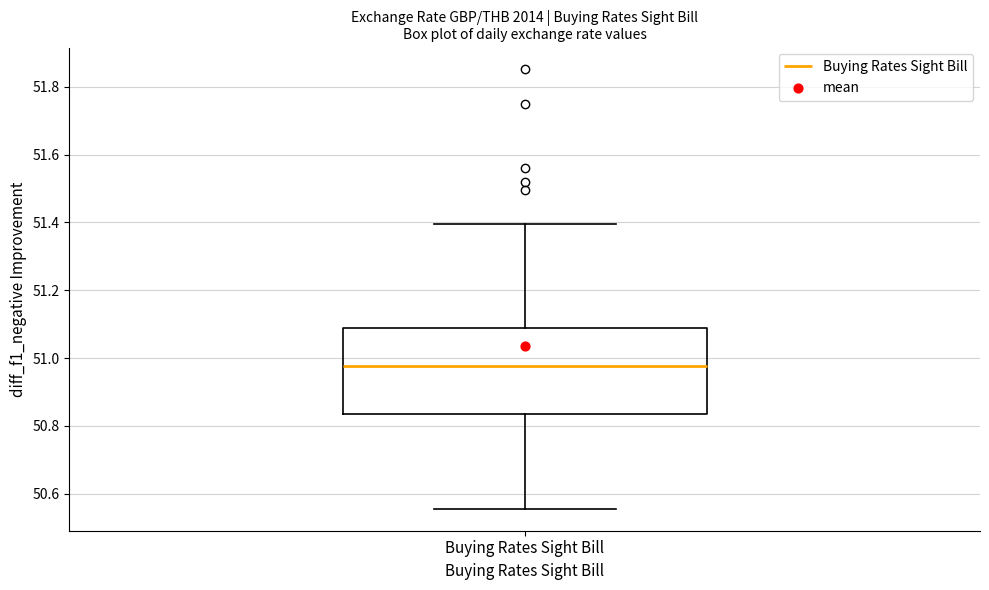

Where is the upper edge of the box for Buying Rates Sight Bill on the y-axis? The values are not printed on the chart, so give them approximately, as read against the axis.

51.08